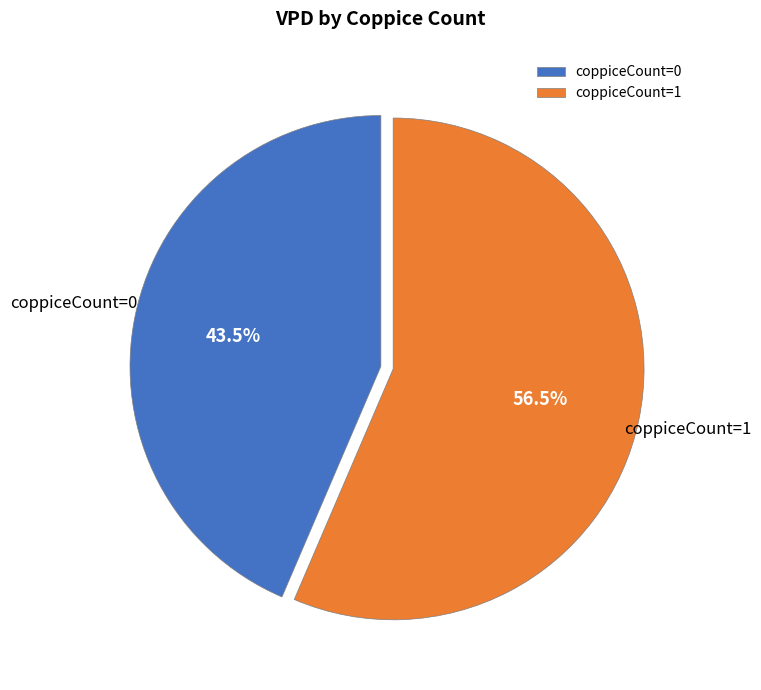

What is the ratio of the value at coppiceCount=0 to the value at coppiceCount=1?

0.8